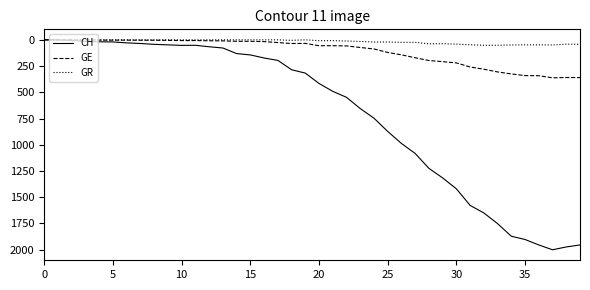

List the series in order of their peak value, lowest first.

GR, GE, CH